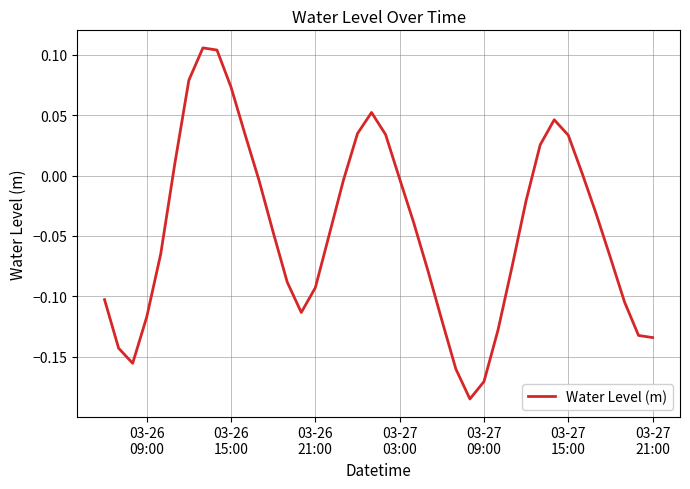

What is the difference between the maximum and minimum values?

0.3